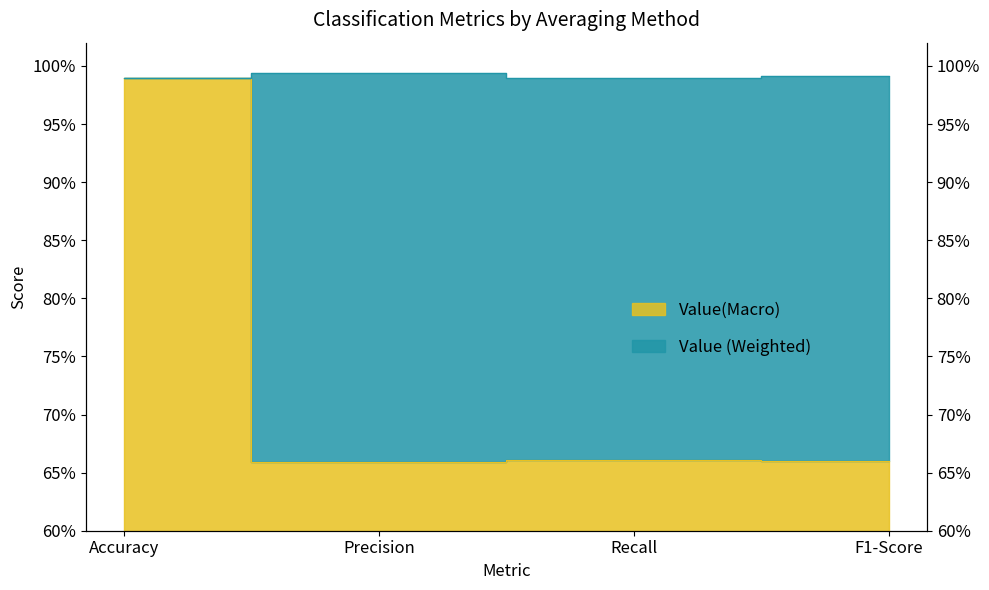

At which label does Value (Weighted) reach its minimum?

Accuracy